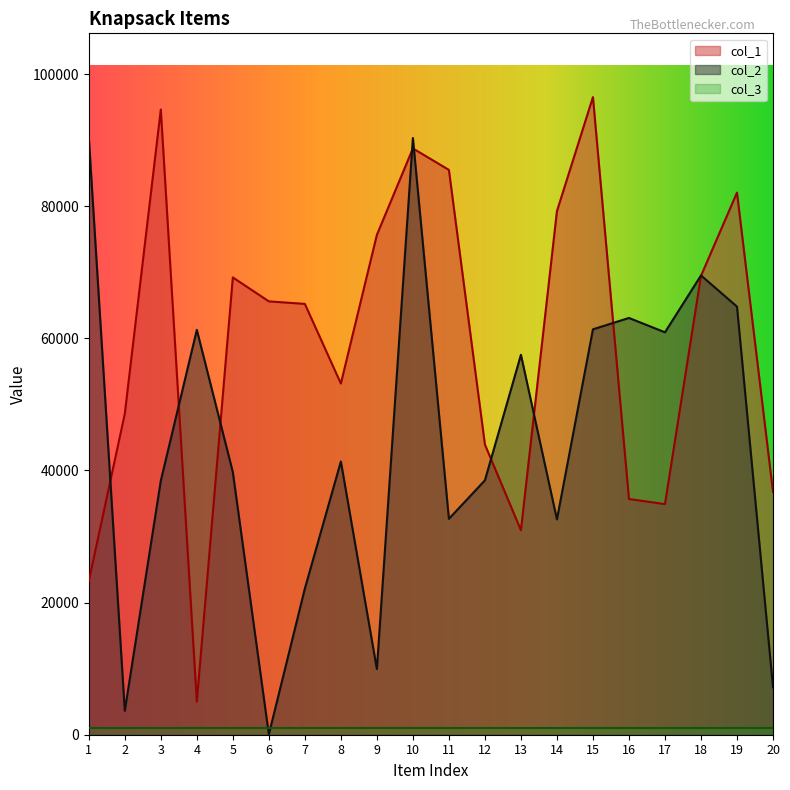

Where is col_2 nearest to the value 45242?

8